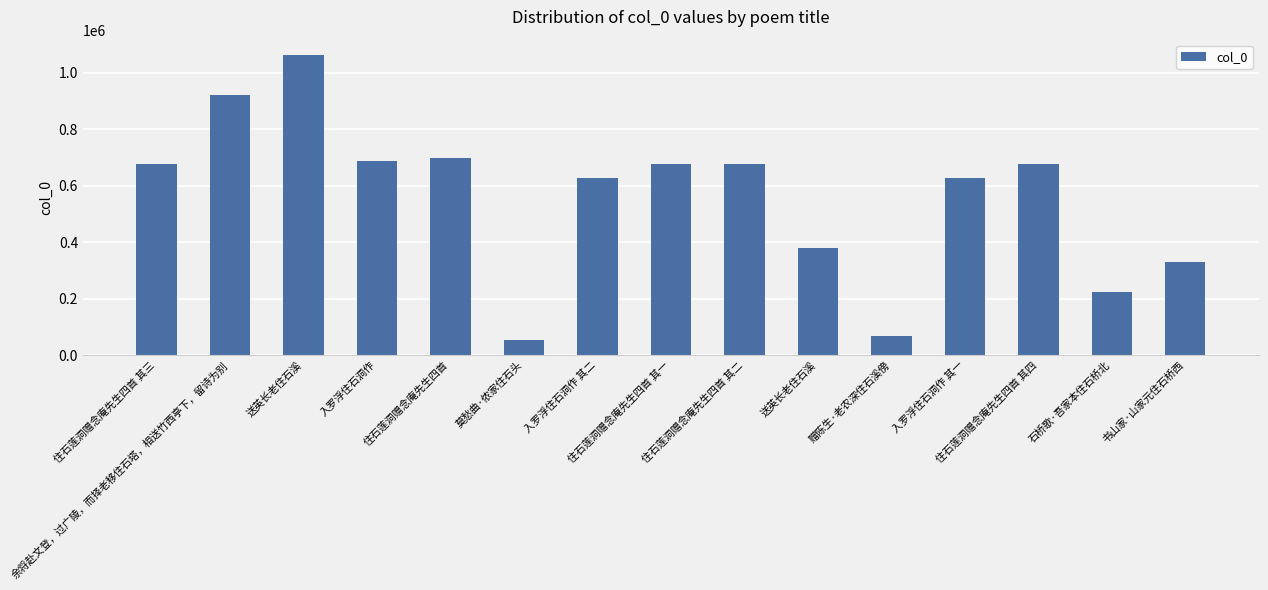

Does the chart contain stacked bars?

No